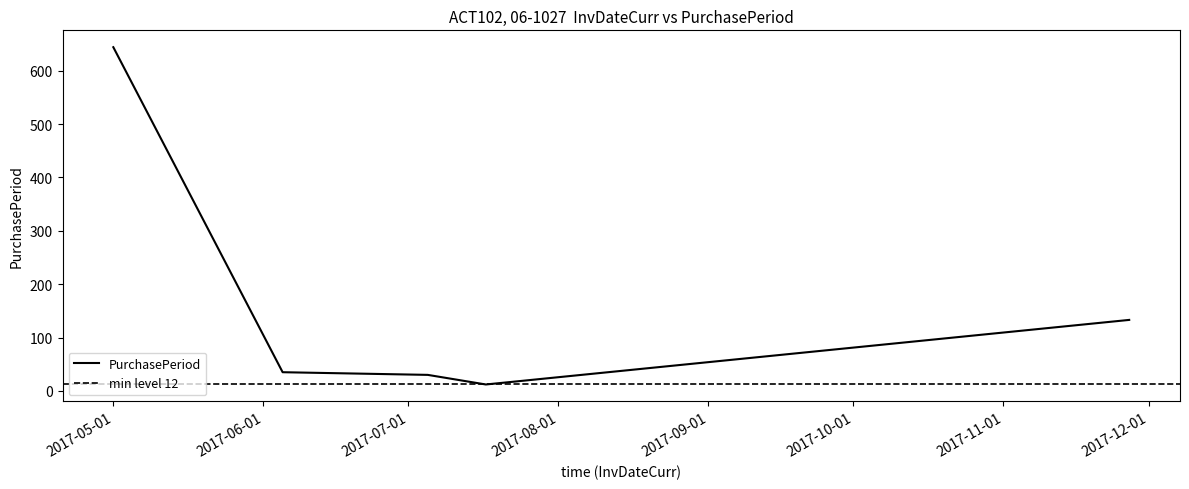

Rank the categories by value from lowest to highest.

2017-07-17, 2017-07-05, 2017-06-05, 2017-11-27, 2017-05-01